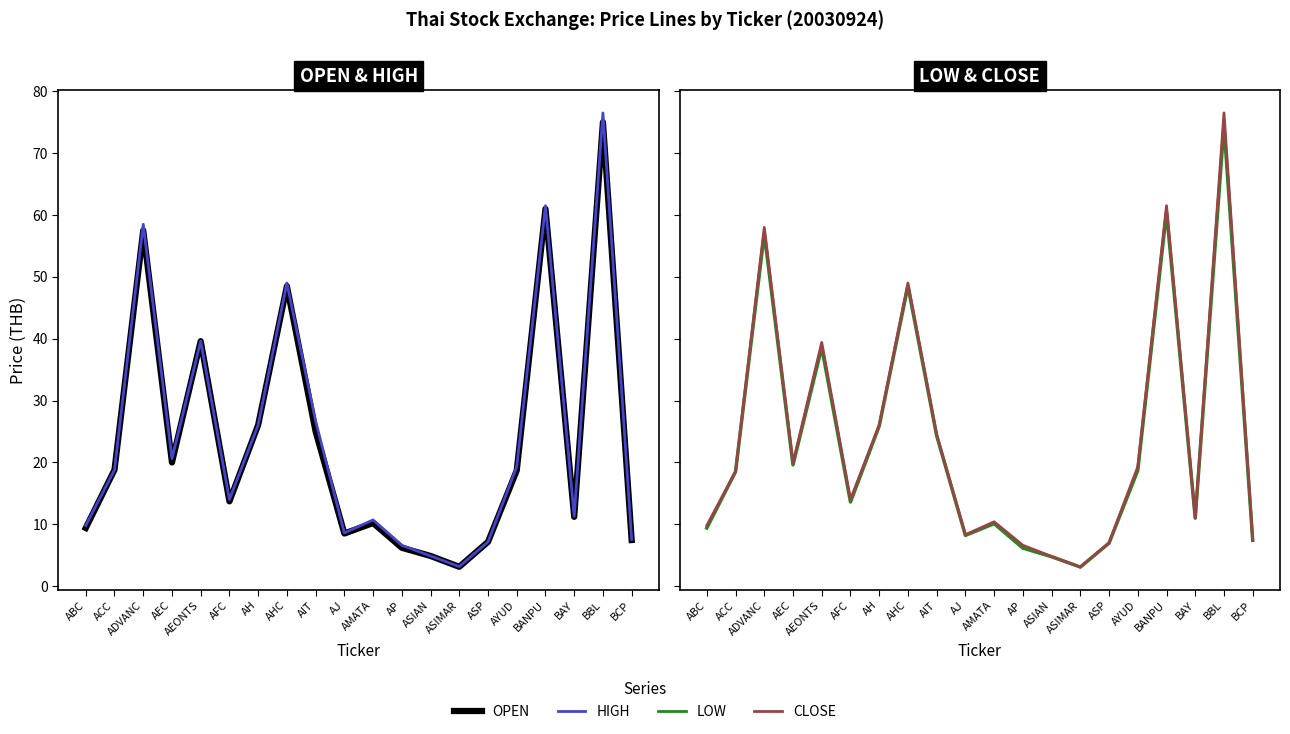

List the series in order of their overall mean, lowest first.

LOW, OPEN, CLOSE, HIGH